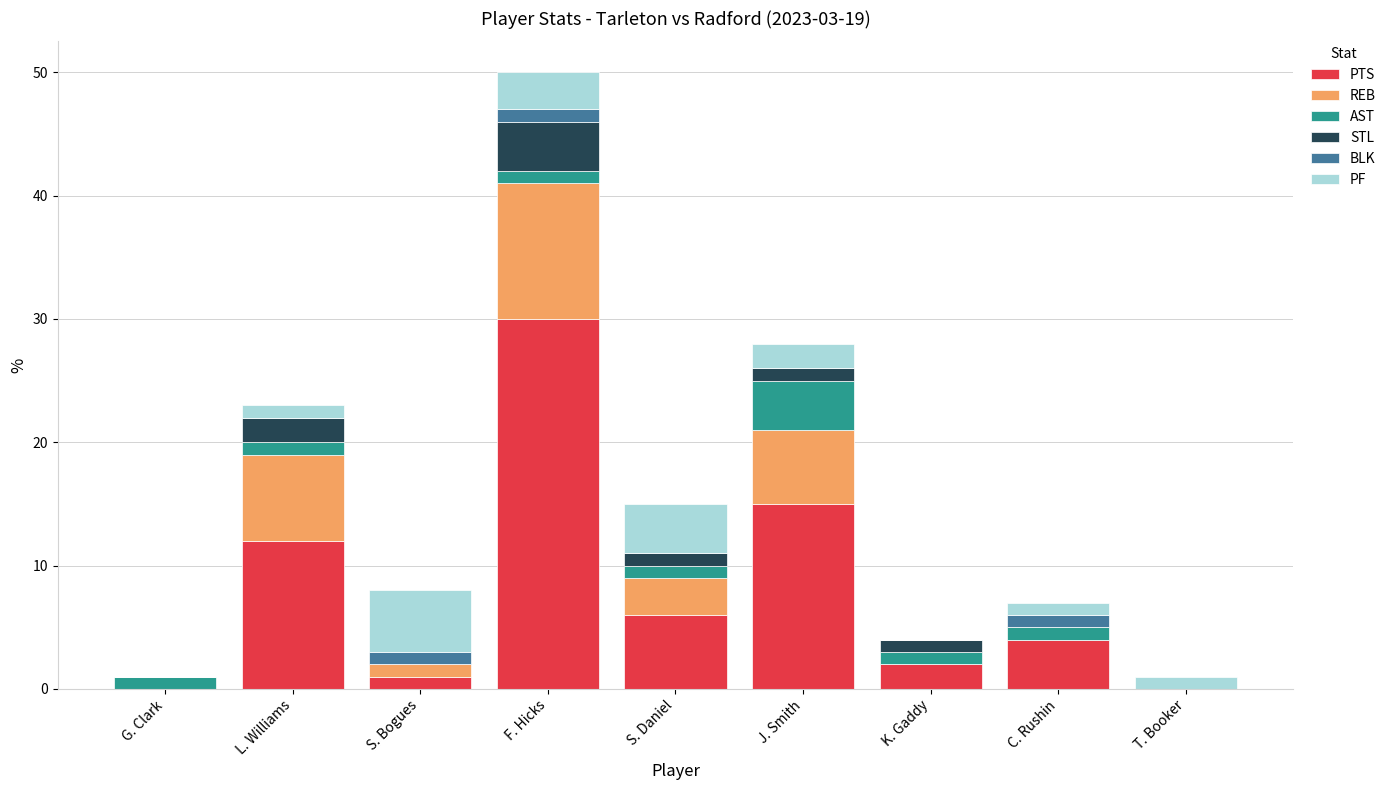

True or false: PTS has a value of 6 at J. Smith.

False